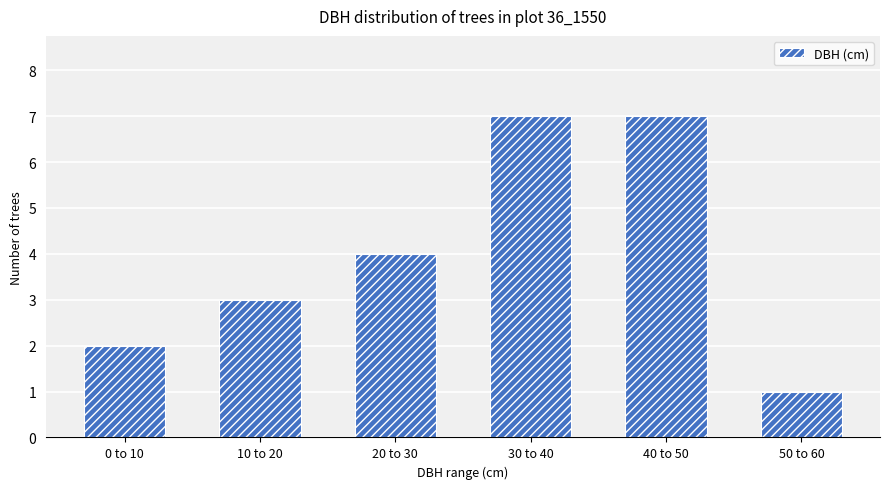

Are the bars grouped side by side (vs. stacked)?

No